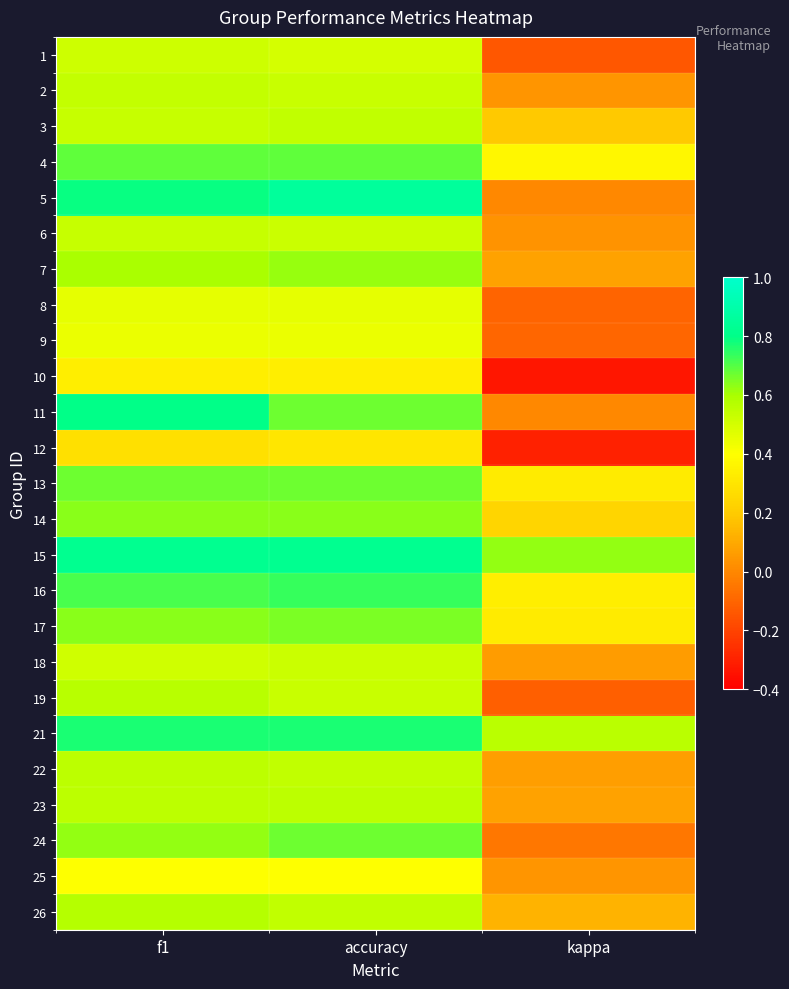

Between accuracy and kappa, which series saw the biggest shift?

5